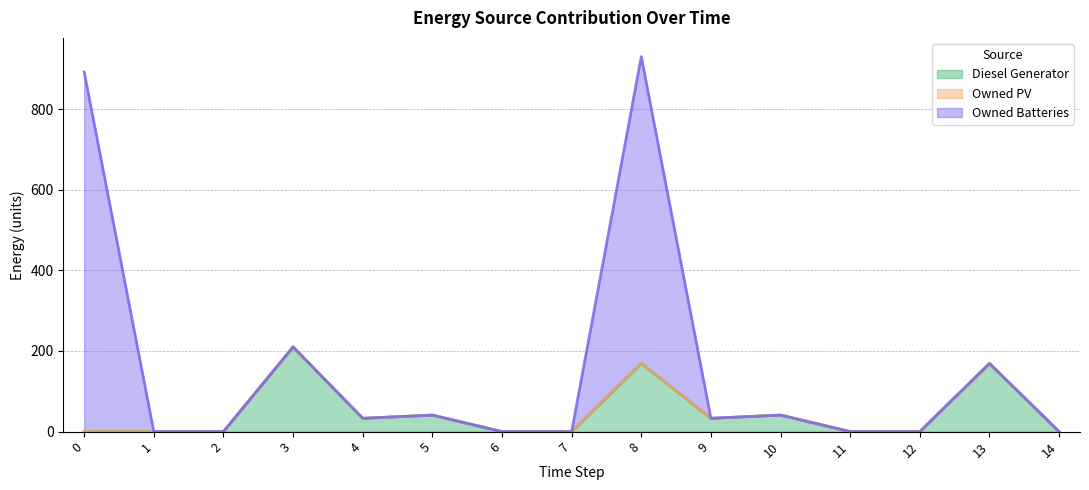

What is the sum of all Diesel Generator values?

696